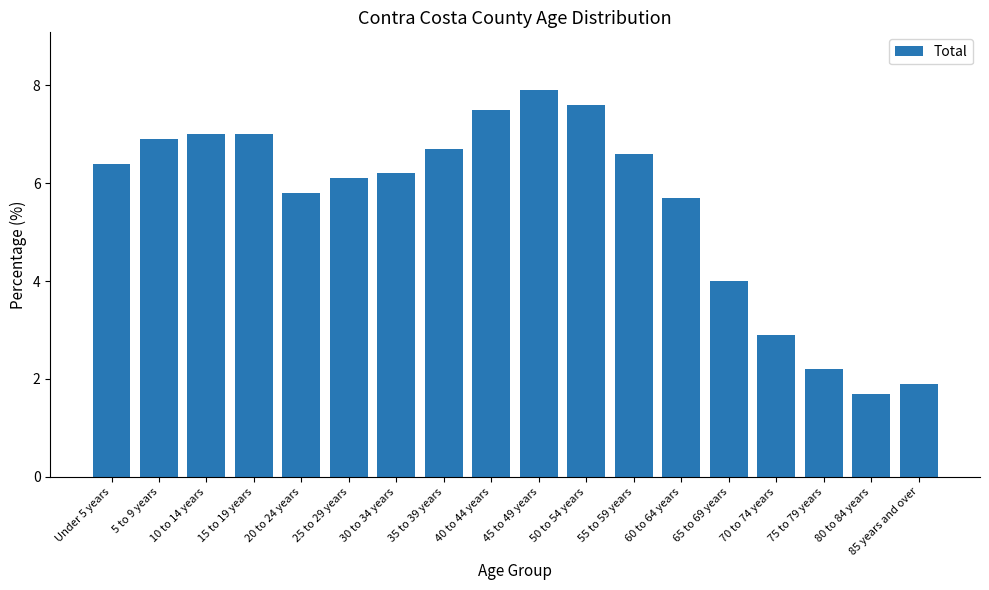

Reading left to right, what are all the values shown in this chart?

Under 5 years=6.4	5 to 9 years=6.9	10 to 14 years=7.0	15 to 19 years=7.0	20 to 24 years=5.8	25 to 29 years=6.1	30 to 34 years=6.2	35 to 39 years=6.7	40 to 44 years=7.5	45 to 49 years=7.9	50 to 54 years=7.6	55 to 59 years=6.6	60 to 64 years=5.7	65 to 69 years=4.0	70 to 74 years=2.9	75 to 79 years=2.2	80 to 84 years=1.7	85 years and over=1.9